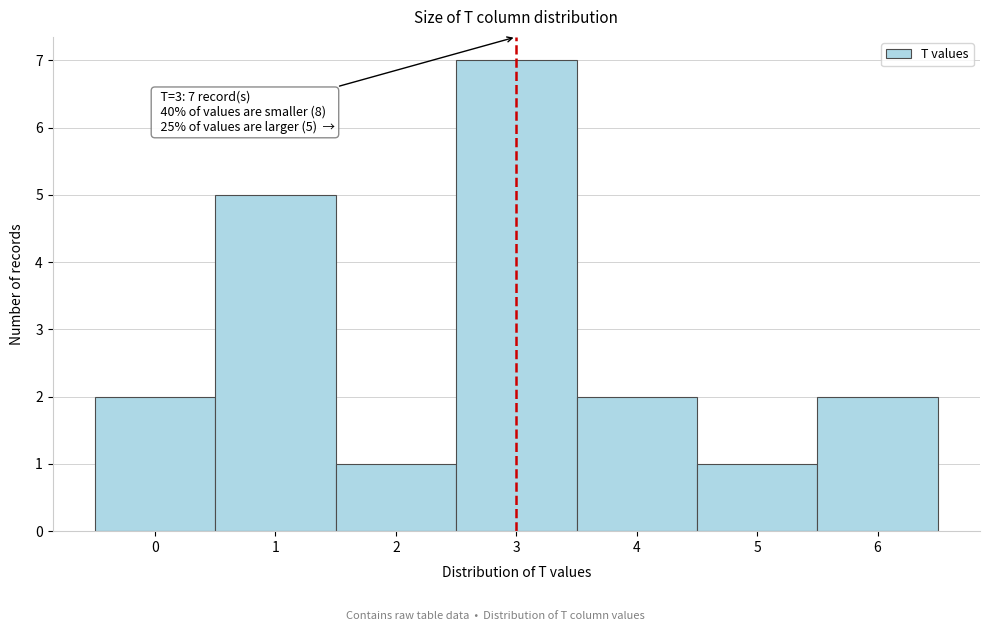

Reading right to left, list all the values displayed in this chart.

6=2	5=1	4=2	3=7	2=1	1=5	0=2